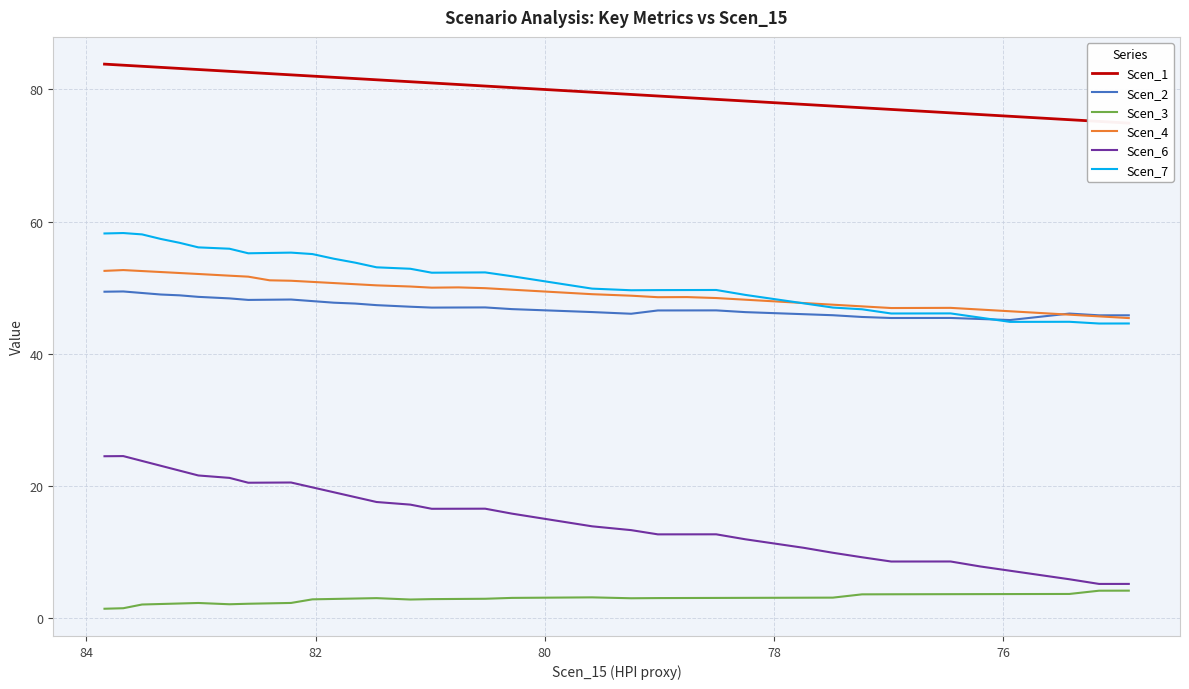

What is the sum of all Scen_6 values?

588.6